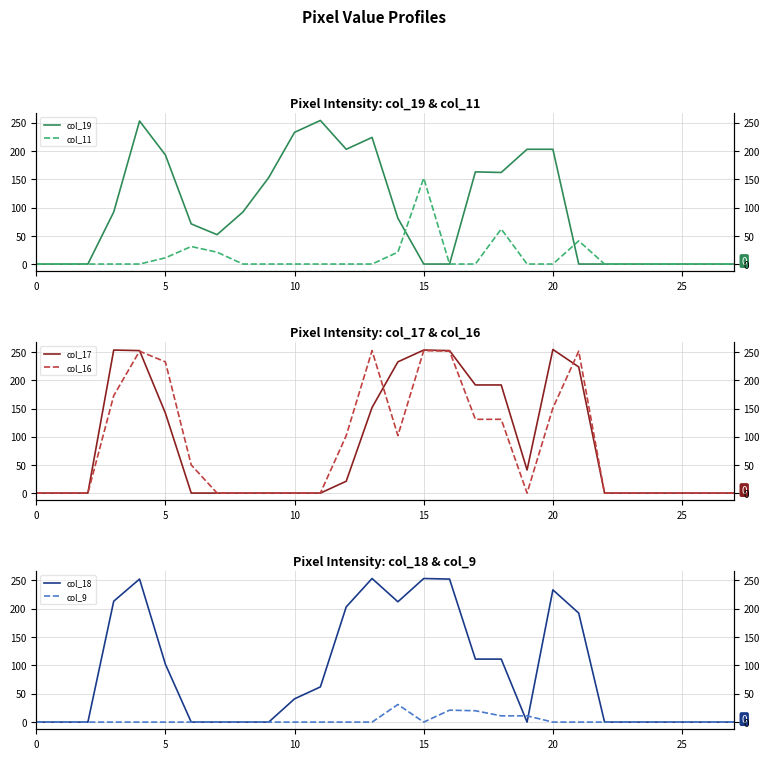

The value of col_17 at 14 is 233. True or false?

True